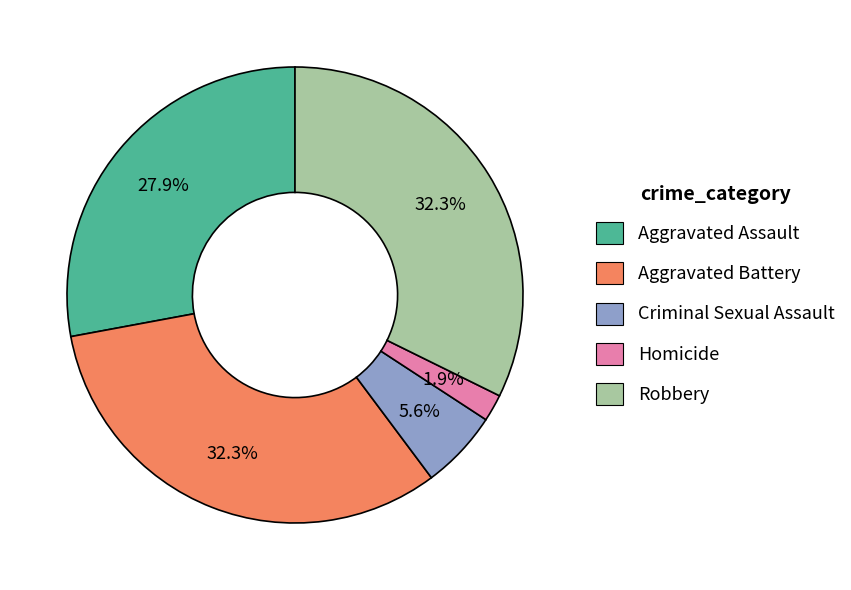

Which has a higher value, Robbery or Aggravated Assault?

Robbery